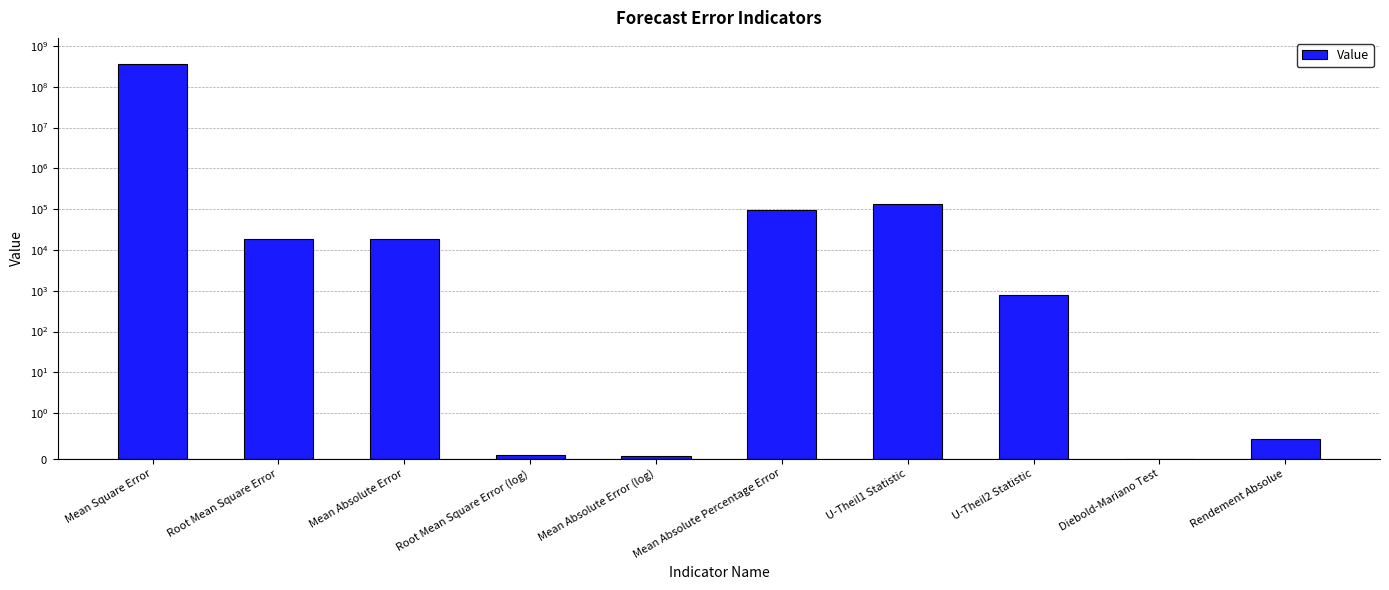

Which category has the lowest value across all series?

Diebold-Mariano Test